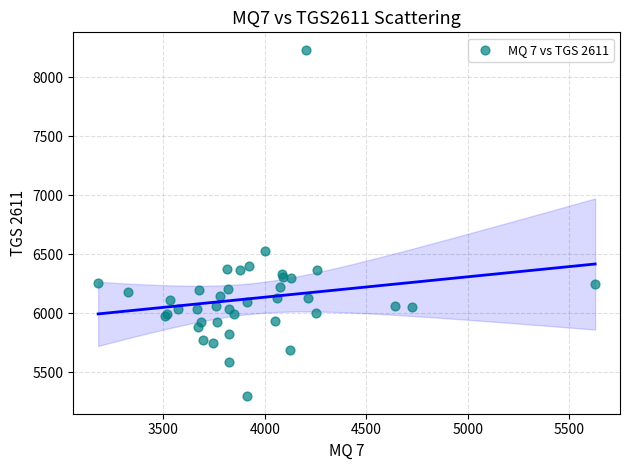

What Y value in the scatter plot is closest to 6765?

6528